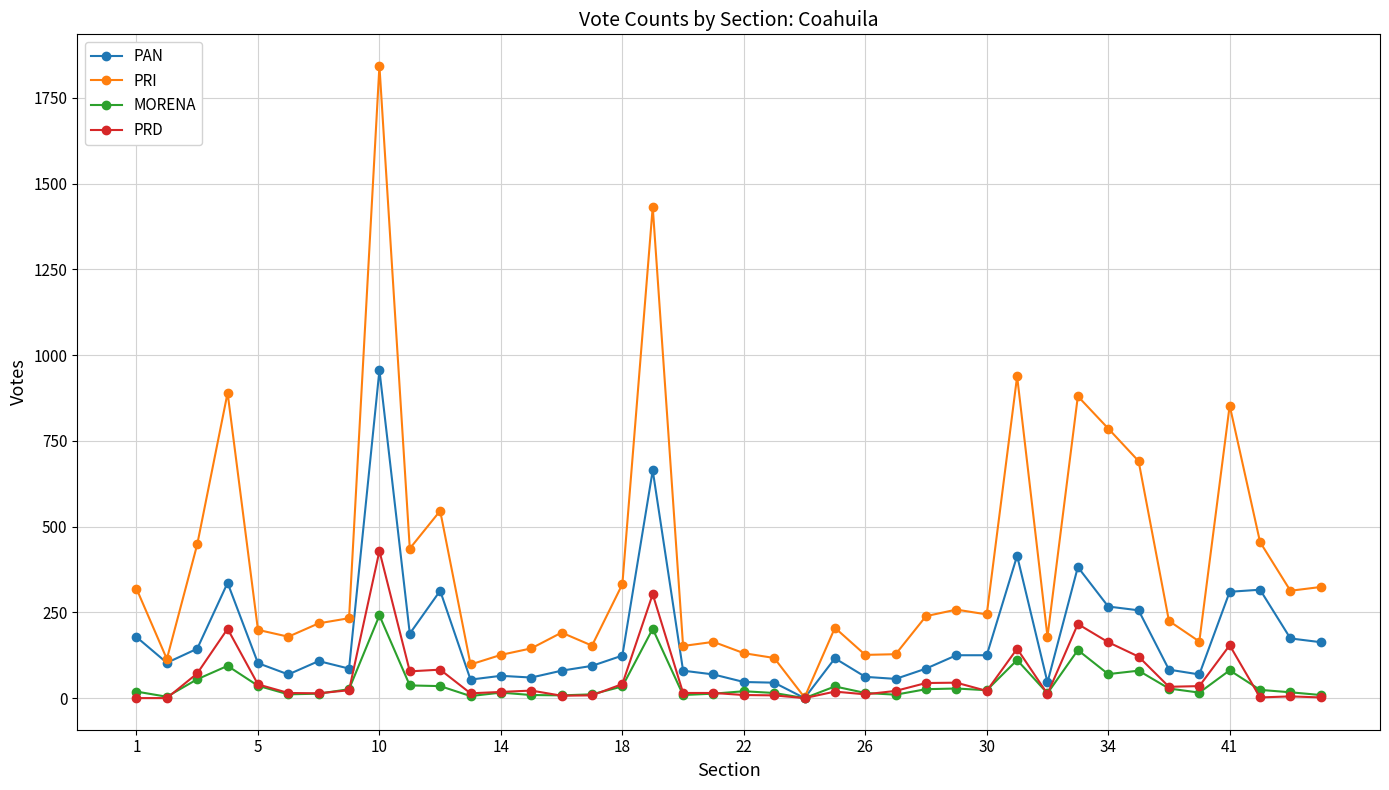

Which series has the largest range (max minus min)?

PRI